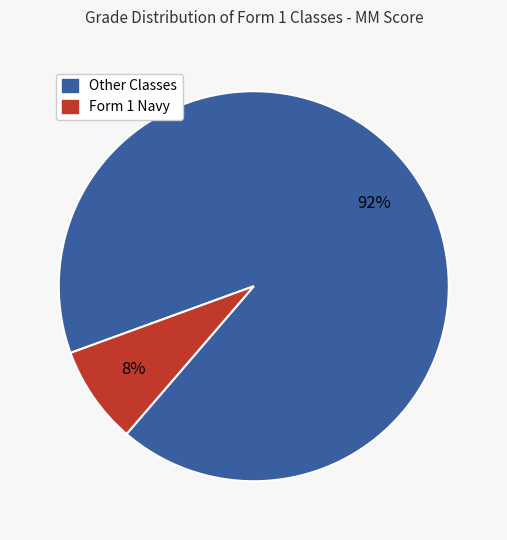

To the nearest percent, what is the difference between the largest and smallest slice percentages?

84%